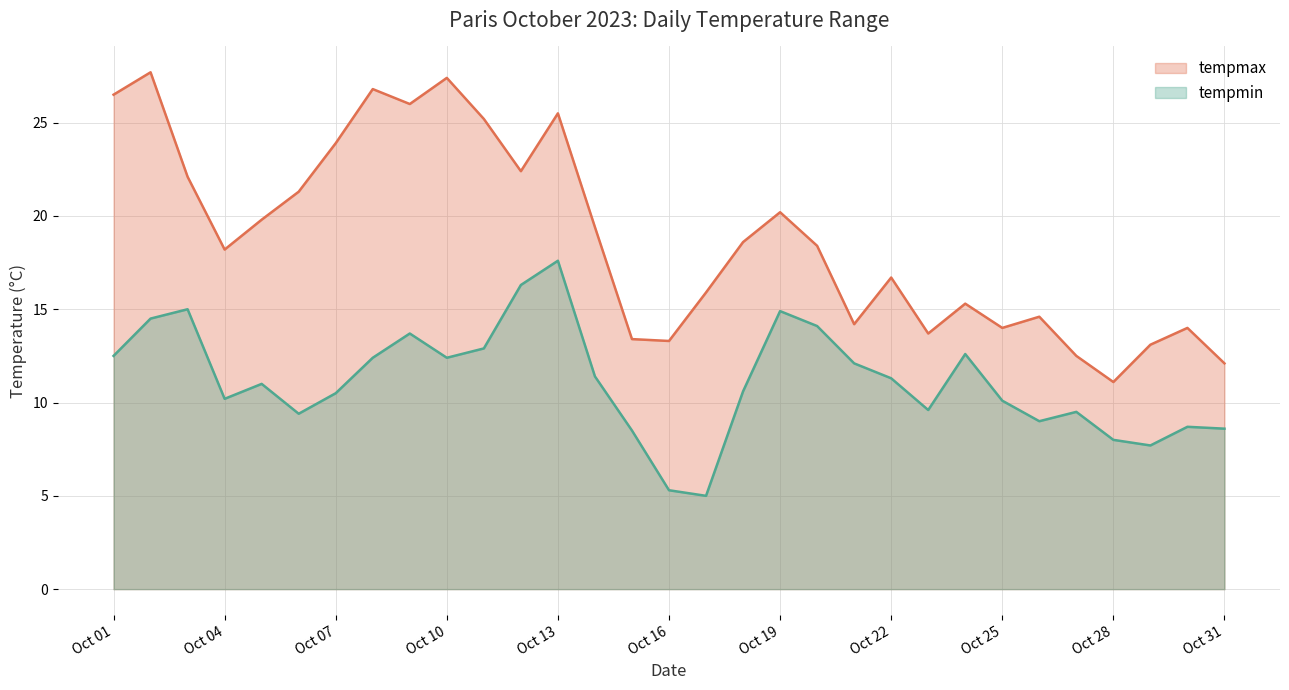

Reading left to right, extract all data points from this chart.

tempmax: 26.5	27.7	22.1	18.2	19.8	21.3	23.9	26.8	26.0	27.4	25.2	22.4	25.5	19.4	13.4	13.3	15.9	18.6	20.2	18.4	14.2	16.7	13.7	15.3	14.0	14.6	12.5	11.1	13.1	14.0	12.1
tempmin: 12.5	14.5	15.0	10.2	11.0	9.4	10.5	12.4	13.7	12.4	12.9	16.3	17.6	11.4	8.5	5.3	5.0	10.6	14.9	14.1	12.1	11.3	9.6	12.6	10.1	9.0	9.5	8.0	7.7	8.7	8.6